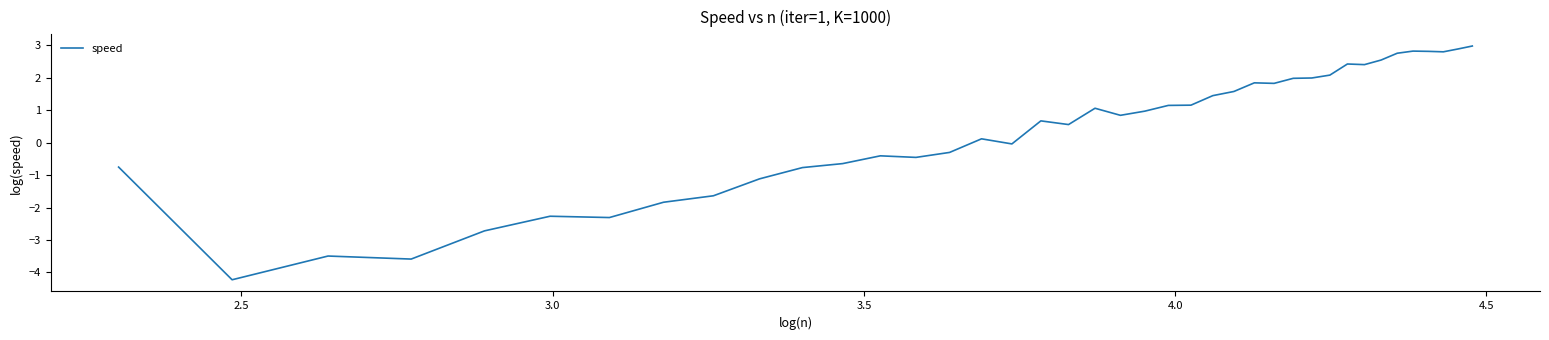

What is the difference between the maximum and minimum values?

7.2